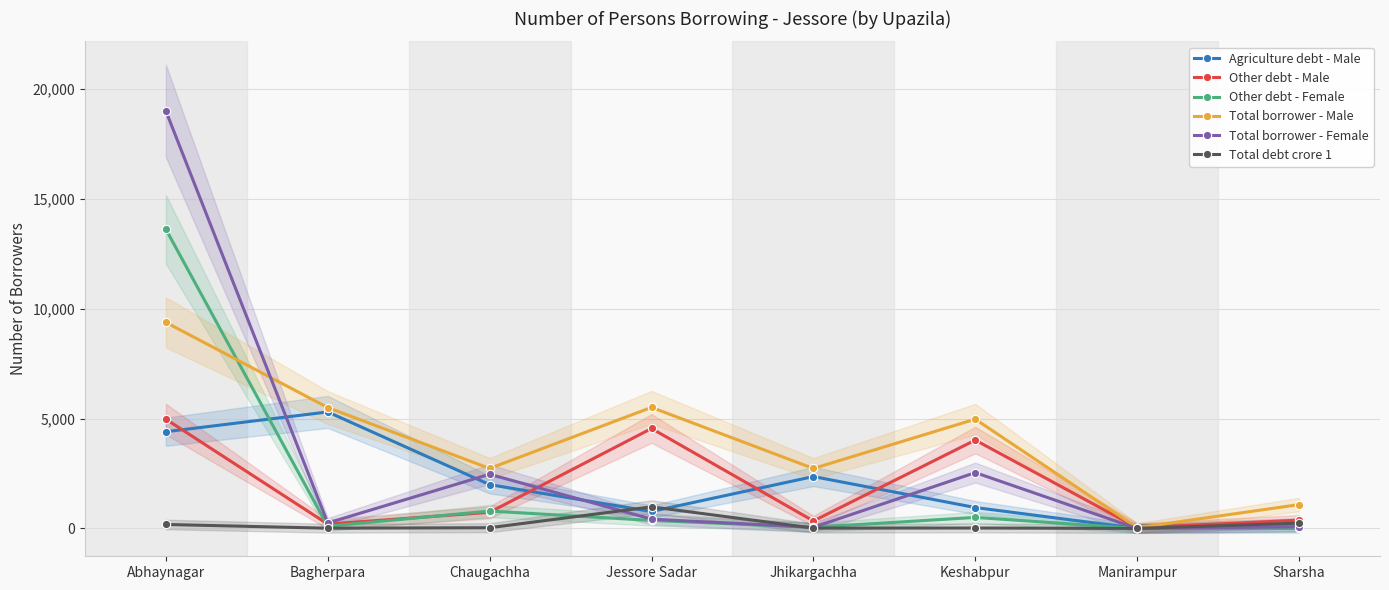

The Total debt crore 1 series shows 154 at Sharsha. True or false?

False